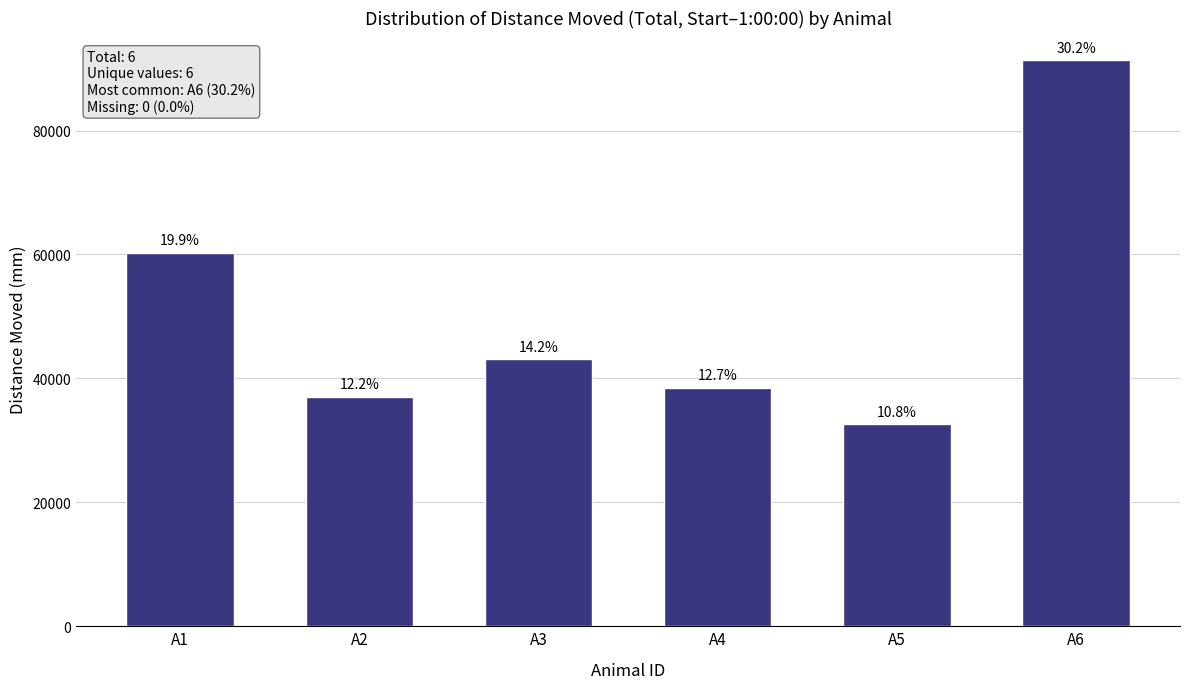

How many bars are there in total?

6